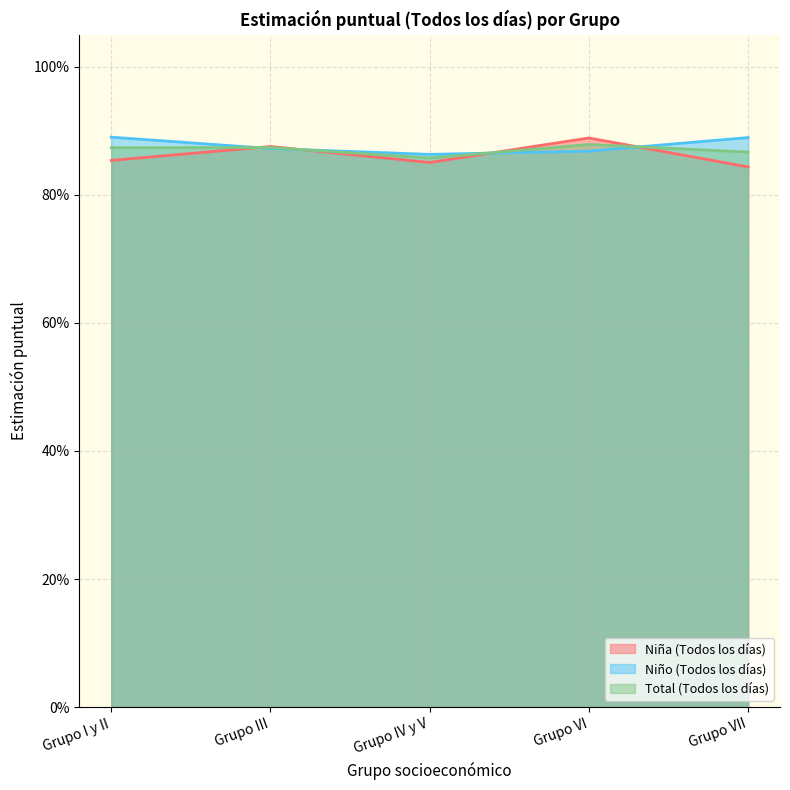

Where do Total Estimación puntual (Todos los dias) and Niña Estimación puntual (Todos los dias) first cross each other?

Grupo I y II and Grupo III